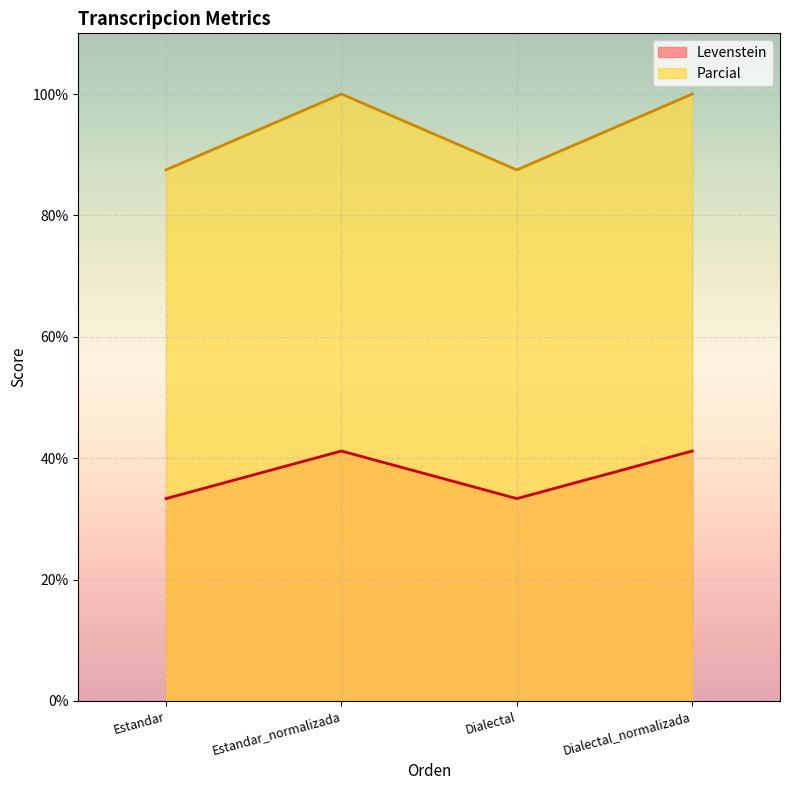

How many lines are shown in the chart?

2